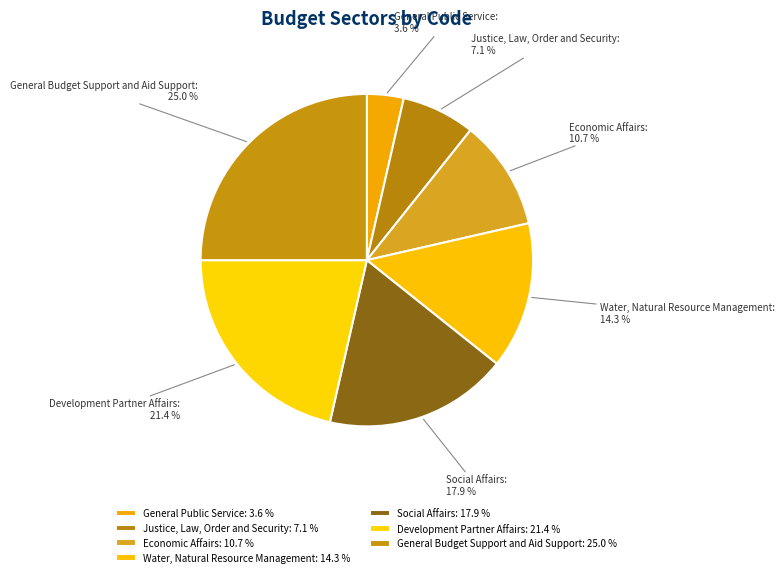

To the nearest percent, what is the average slice percentage?

14%